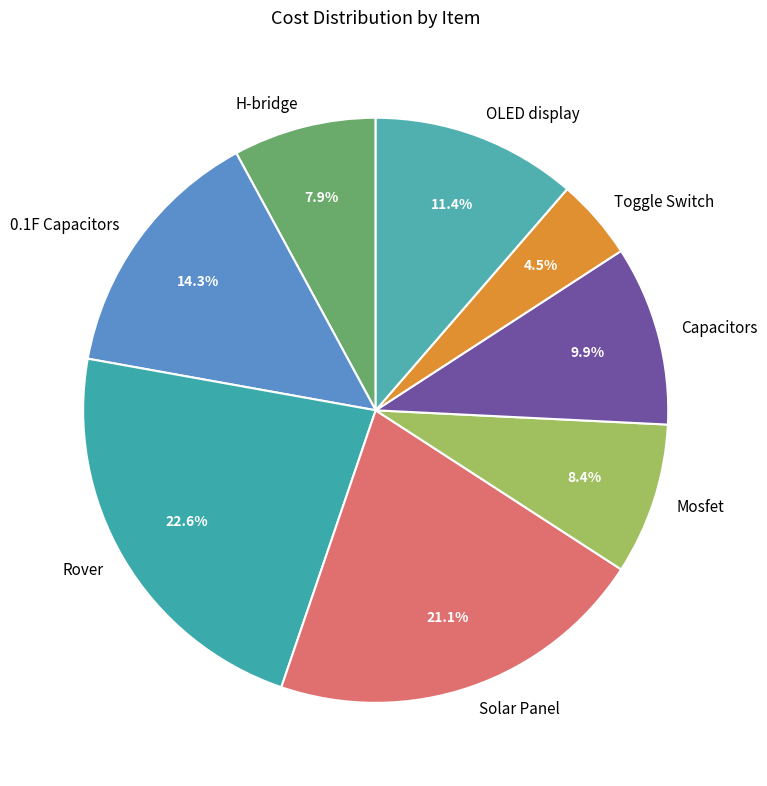

Between Mosfet and Solar Panel, which is larger?

Solar Panel